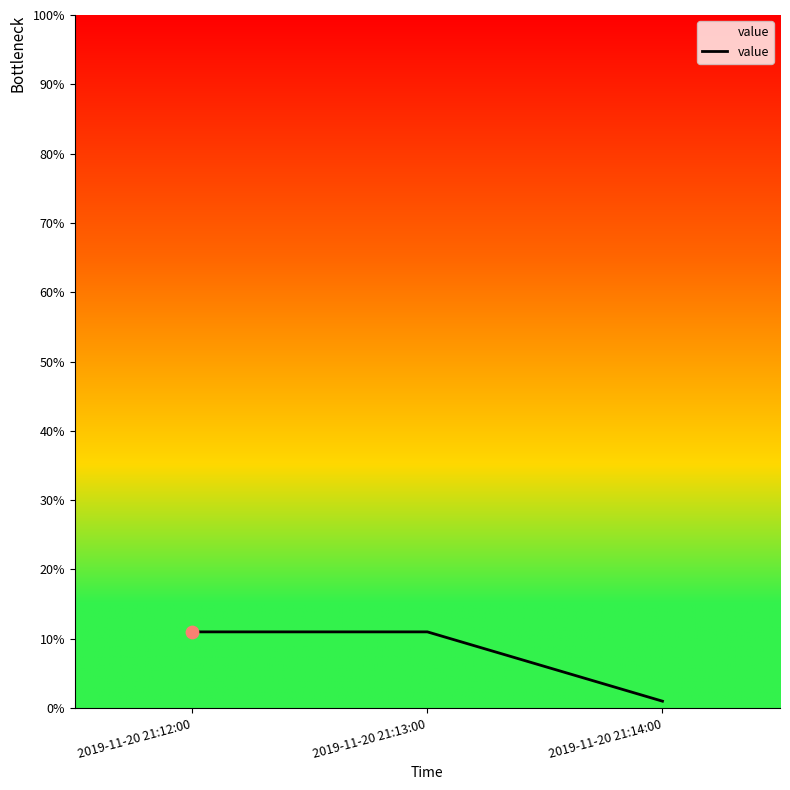

What is the change in value from 2019-11-20 21:13:00 to 2019-11-20 21:14:00?

-10